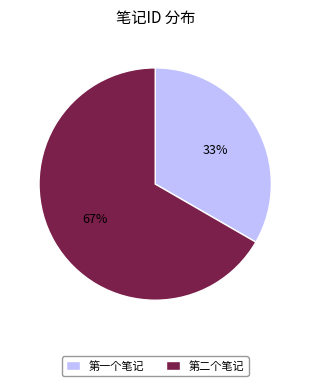

Which category has the smallest portion of the pie?

第一个笔记